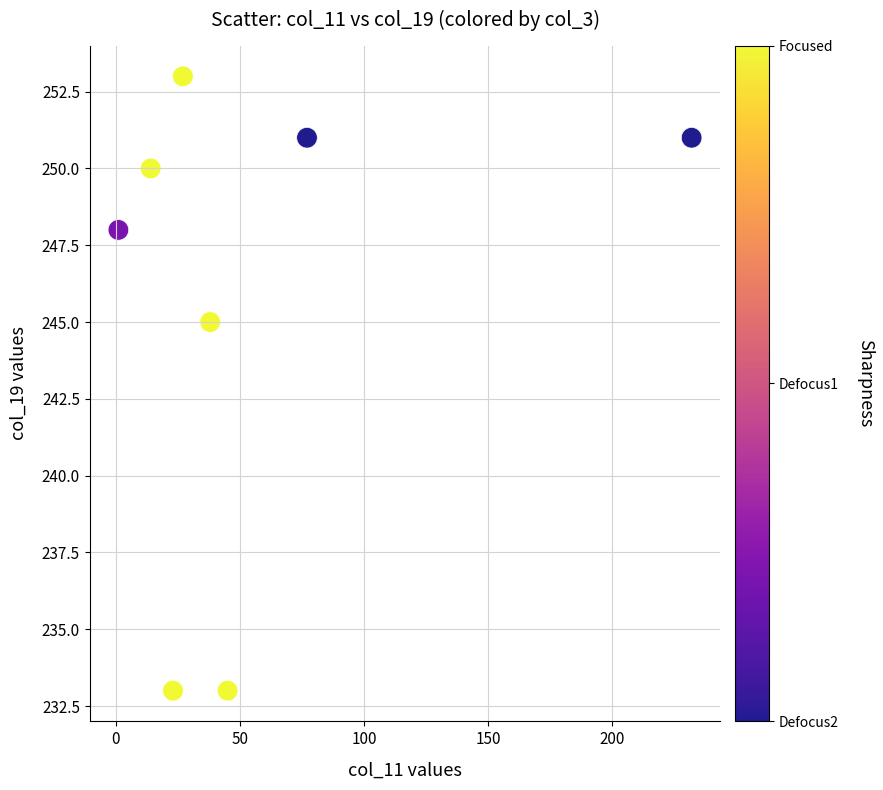

What is the average X value?

57